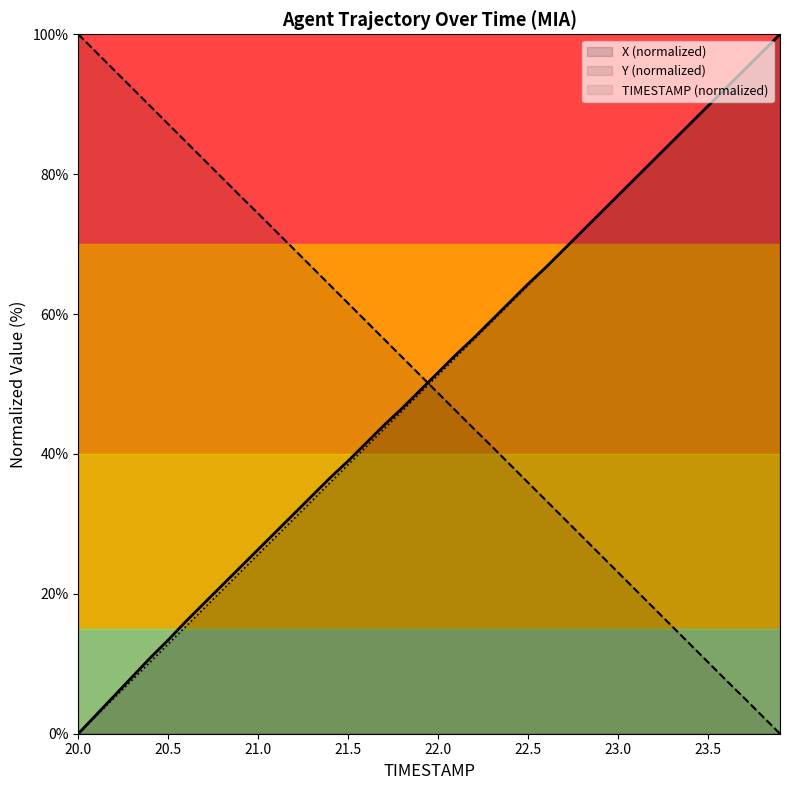

Which series has the largest total across all categories?

X